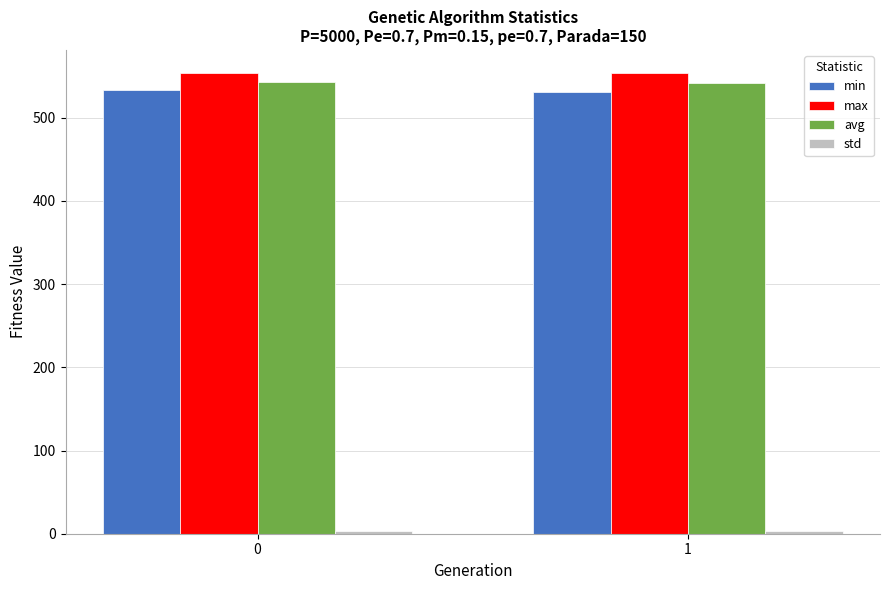

Is it true that min equals 533.0 at 0?

True